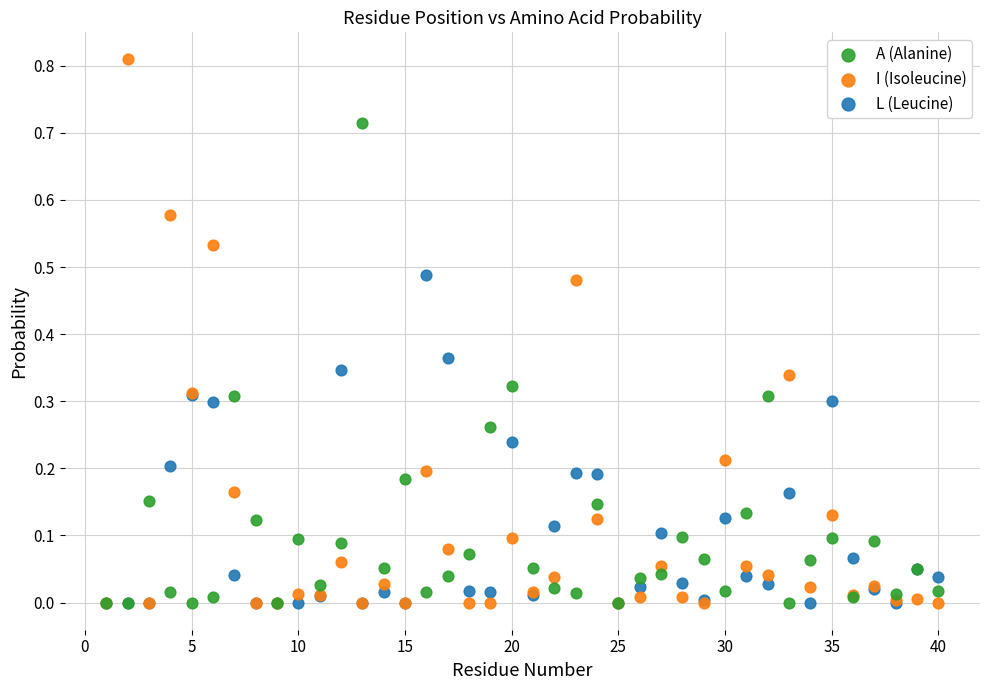

What are all the series names shown in the legend?

A (Alanine), I (Isoleucine), L (Leucine)